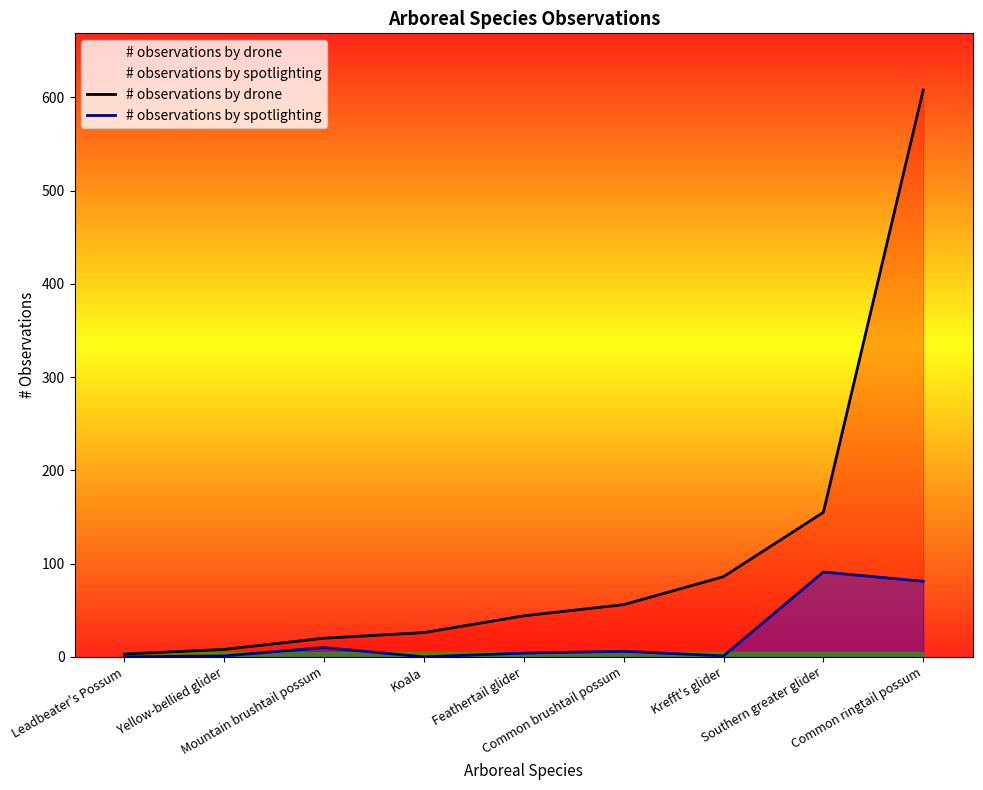

Rank the series by their maximum value, from lowest to highest.

# observations by spotlighting, # observations by drone